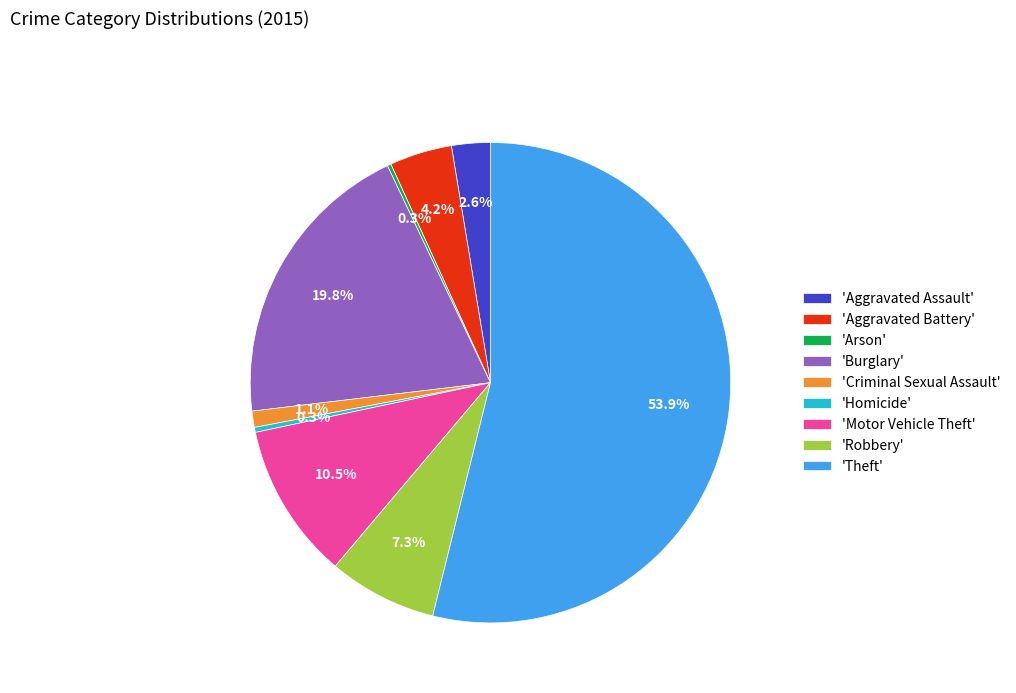

To the nearest percent, what is the difference between the largest and smallest slice percentages?

54%